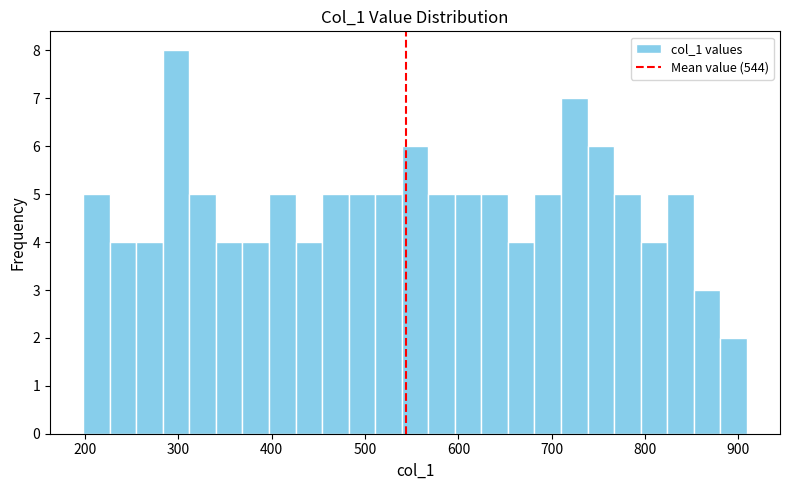

Around what value on the x-axis is the tallest bar? Give the approximate position of its centre, as read against the axis.

300